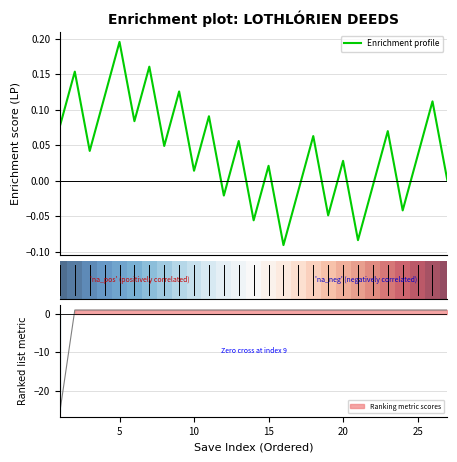

Is this an area chart (filled region under the line)?

No